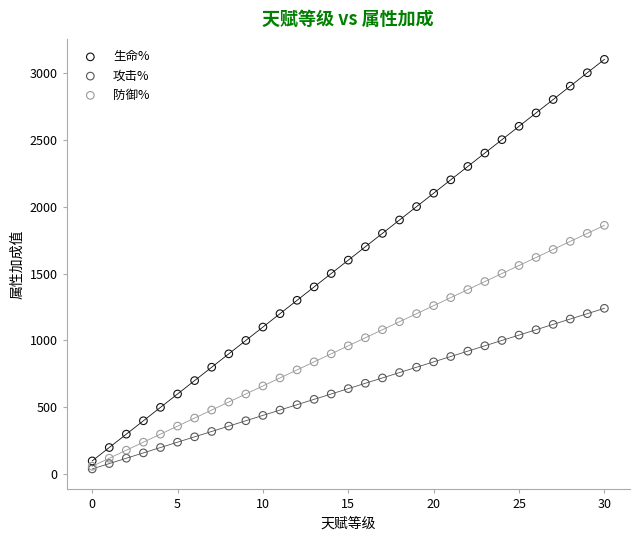

Which series contains the highest Y value?

生命%